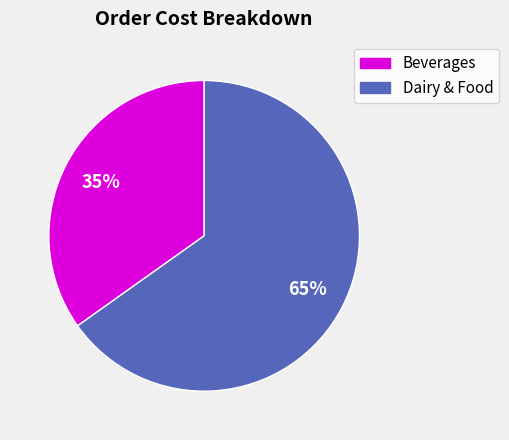

To the nearest percent, what is the difference between the largest and smallest slice percentages?

30%